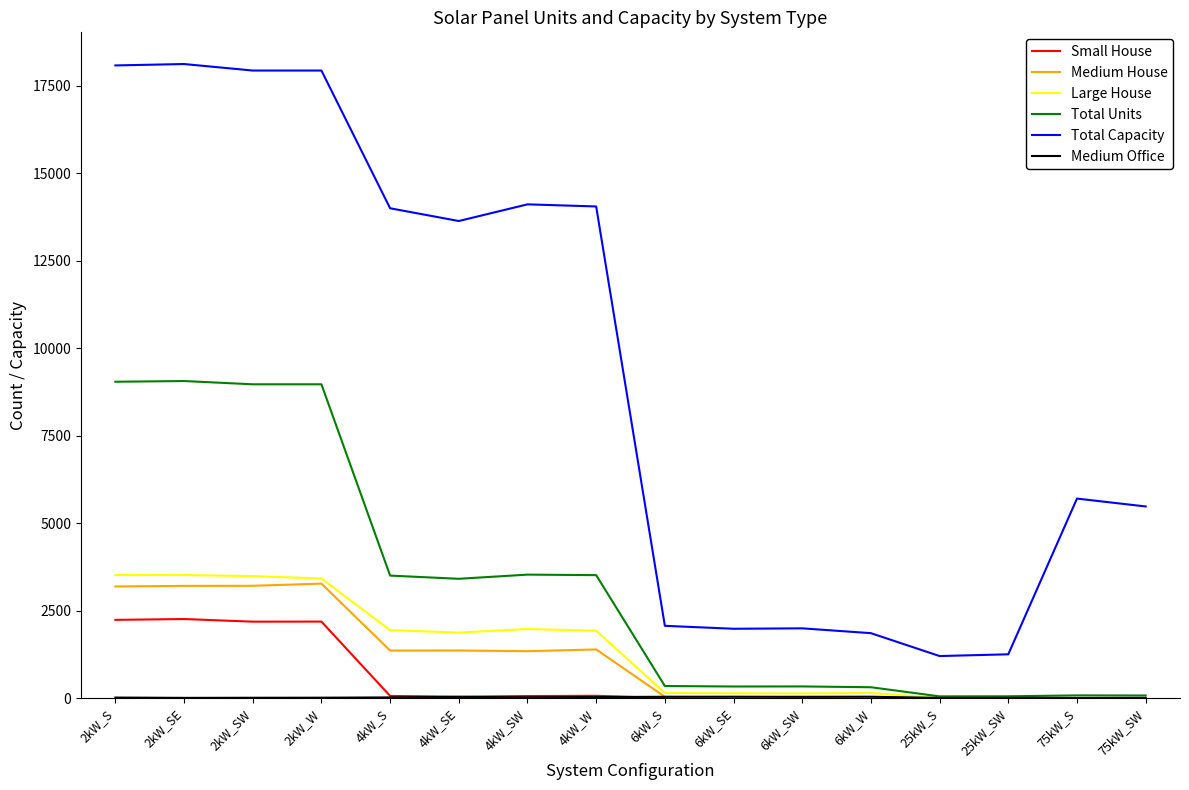

True or false: Large House and Total Capacity intersect in this chart.

False